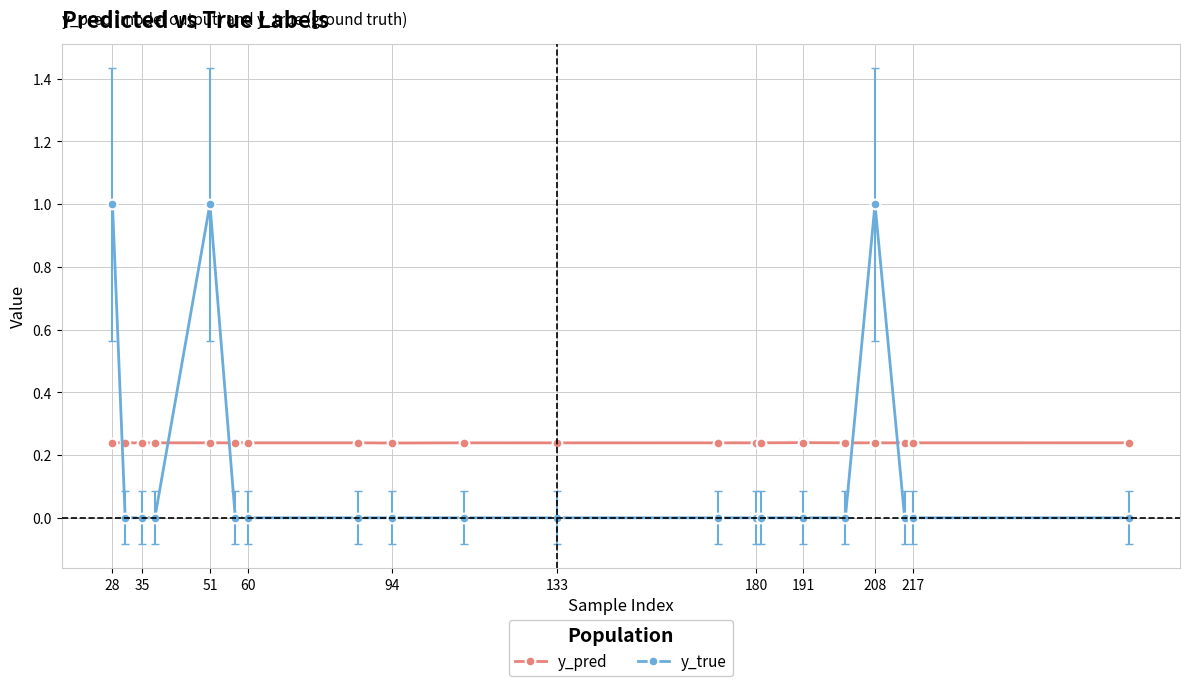

What are all the series names shown in the legend?

y_pred, y_true